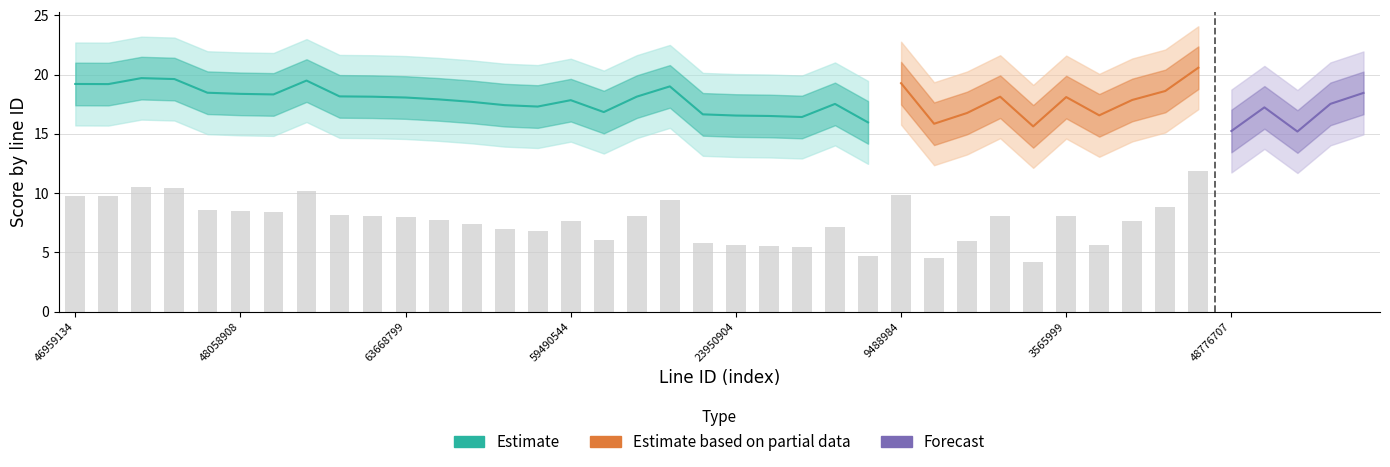

What is the label of the 11th bar from the left?

63668799